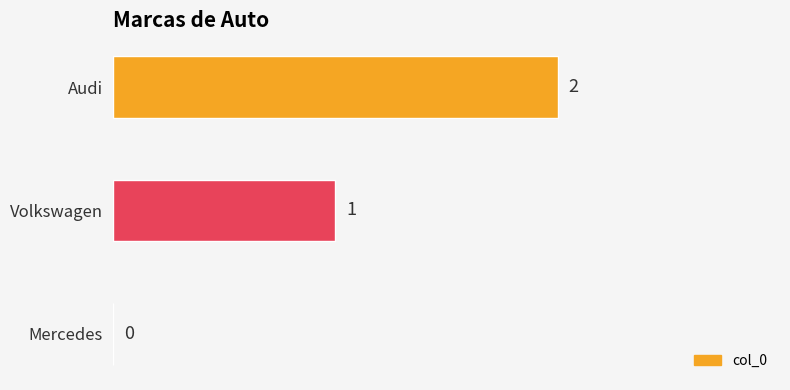

How many positive values are there?

2